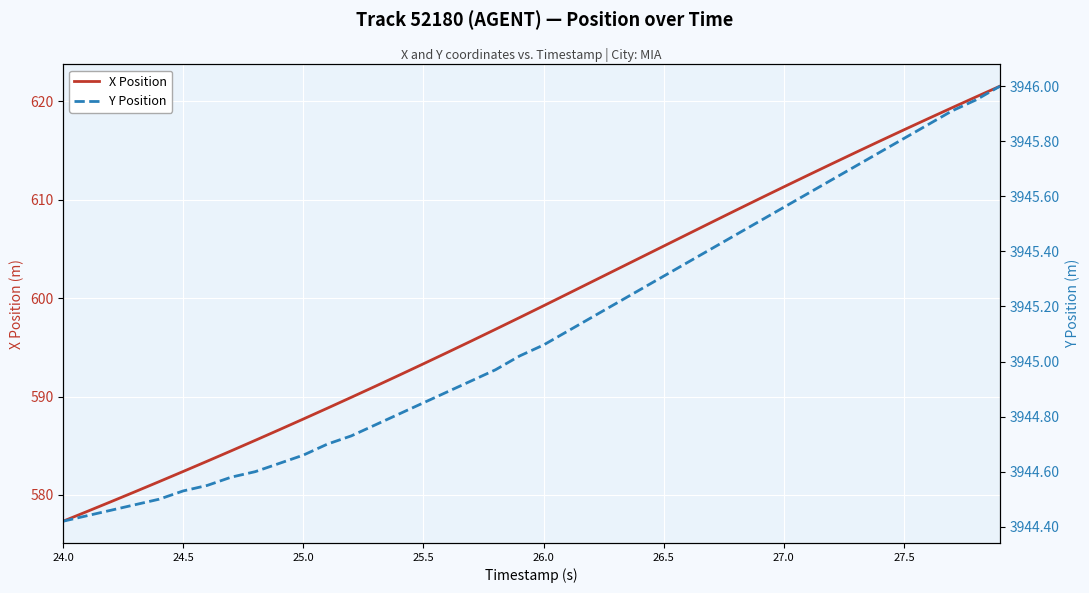

True or false: Y Position and X Position cross at least once.

False